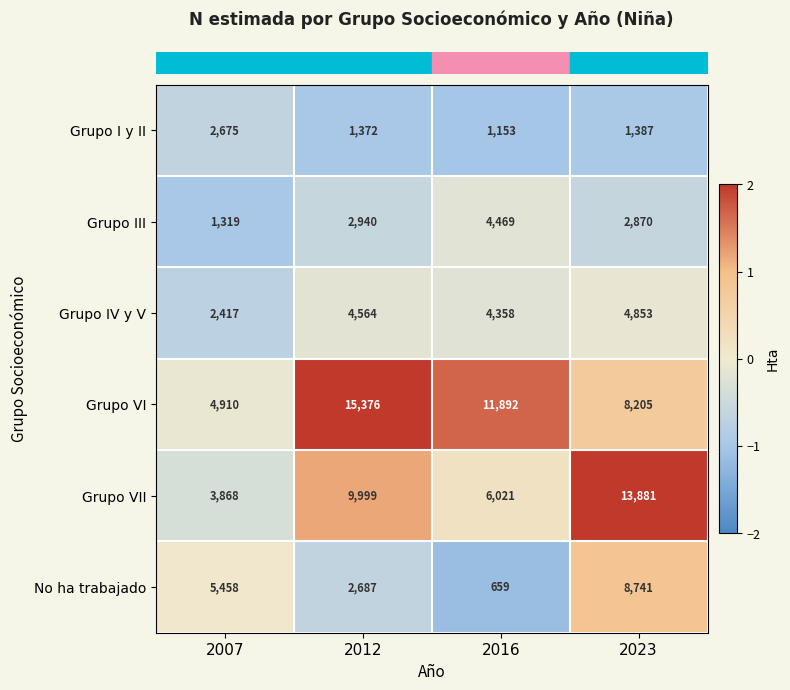

What is the minimum value shown in the chart?

659